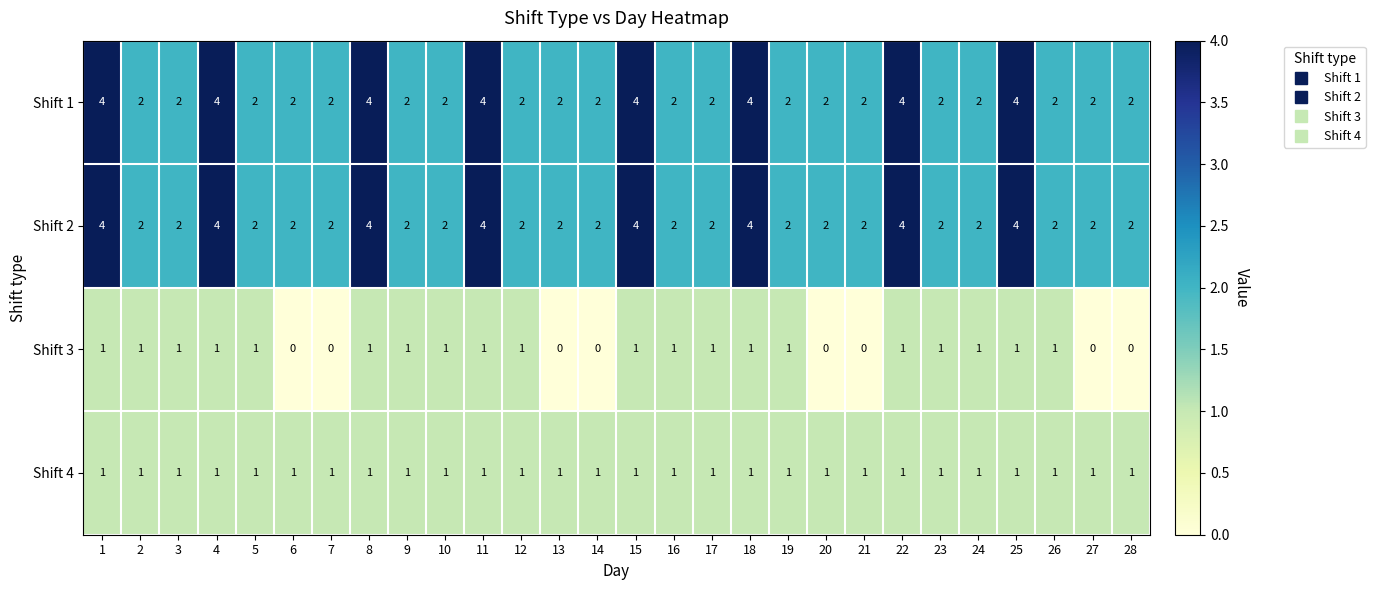

Count the Shift 3 values in the range 0 to 1.

28